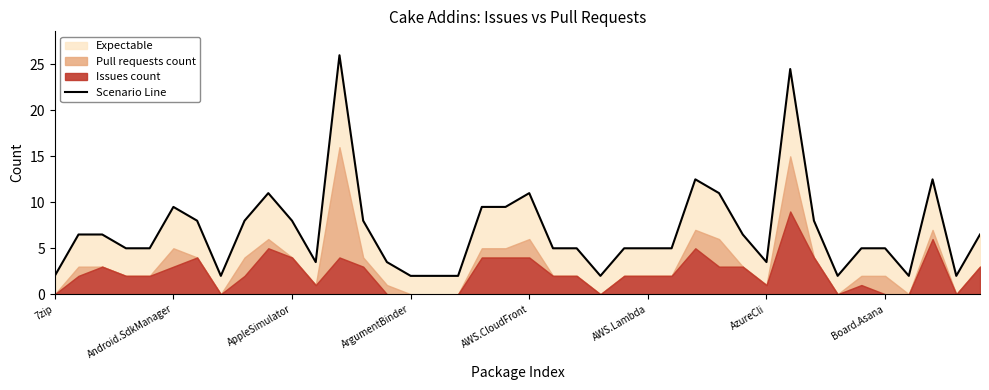

True or false: the data shows 2.0 at 16.

True